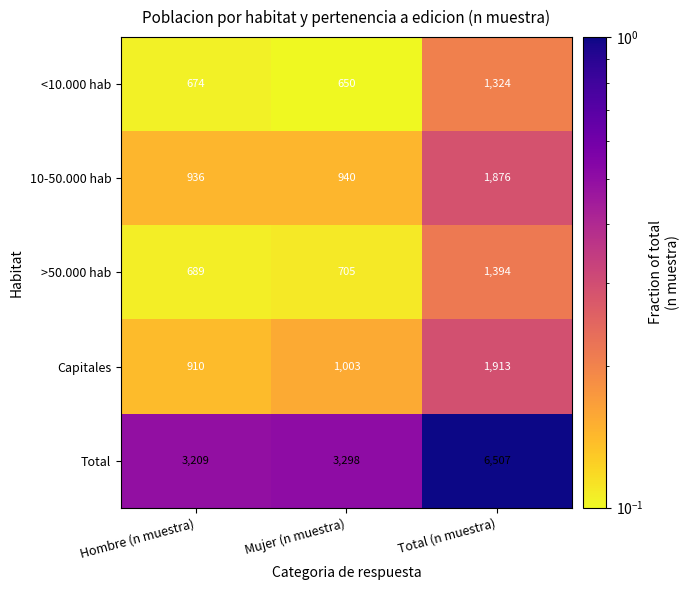

What is the difference between the second highest and minimum values in the Capitales series?

93